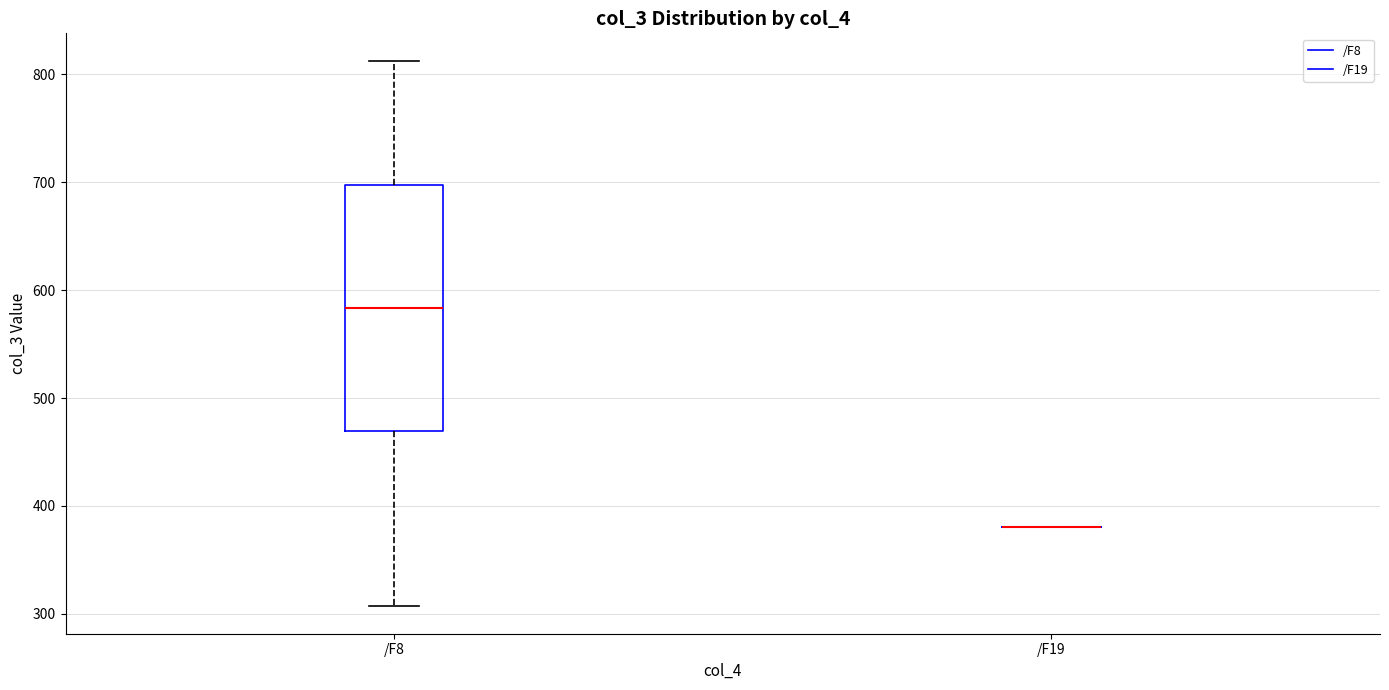

Reading left to right, read every box against the y-axis: the position of its median line, the range the box covers, and the ends of its whiskers. The values are not printed on the chart, so give them approximately, as read against the axis.

/F8: median 580, box 470 to 700, whiskers 310 to 810
/F19: box collapsed to a line at 380, whiskers 380 to 380